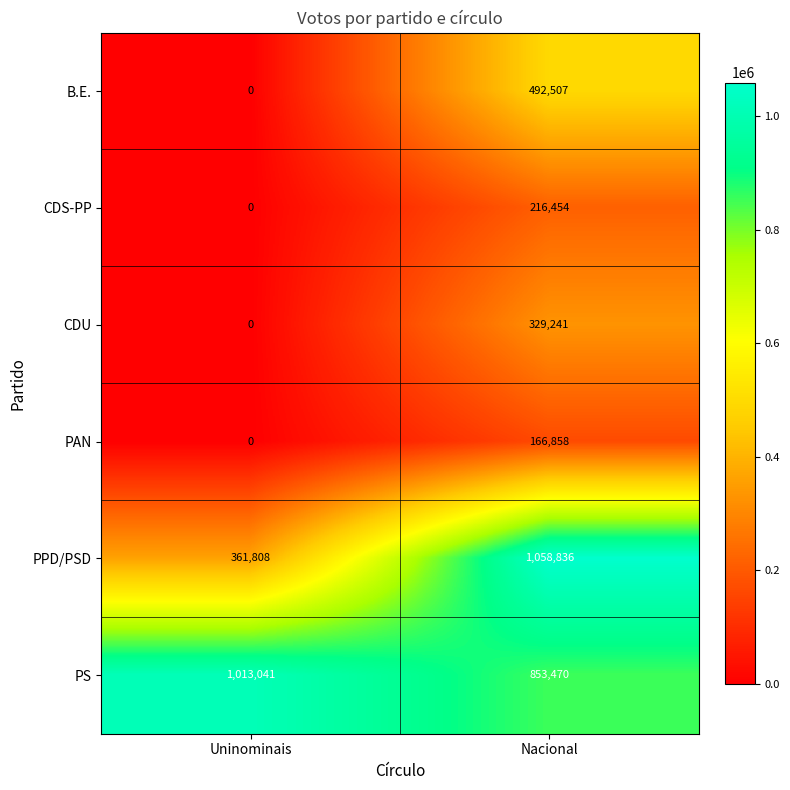

What is the difference between the maximum and minimum values in the PPD/PSD series?

697028